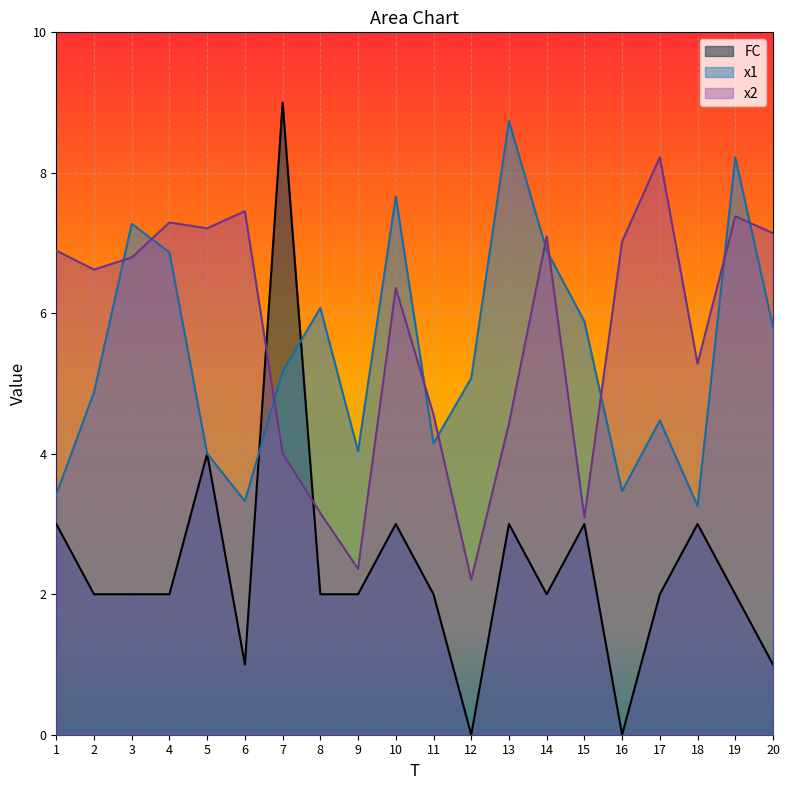

Where is the first local minimum for x2?

2